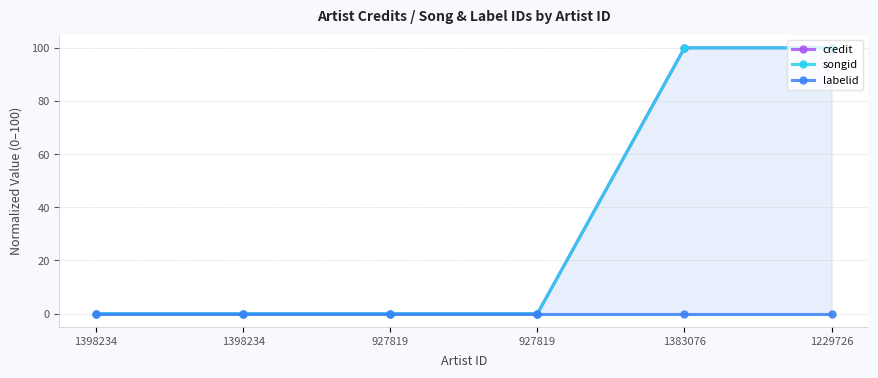

Which series has the largest total across all categories?

credit